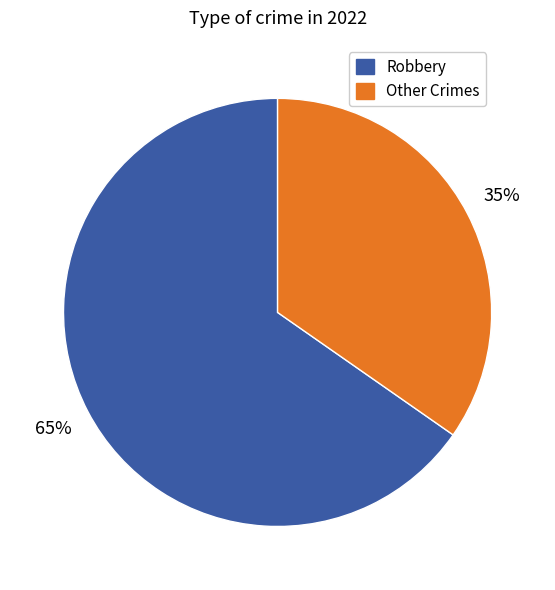

Is there a majority slice in this chart?

Yes